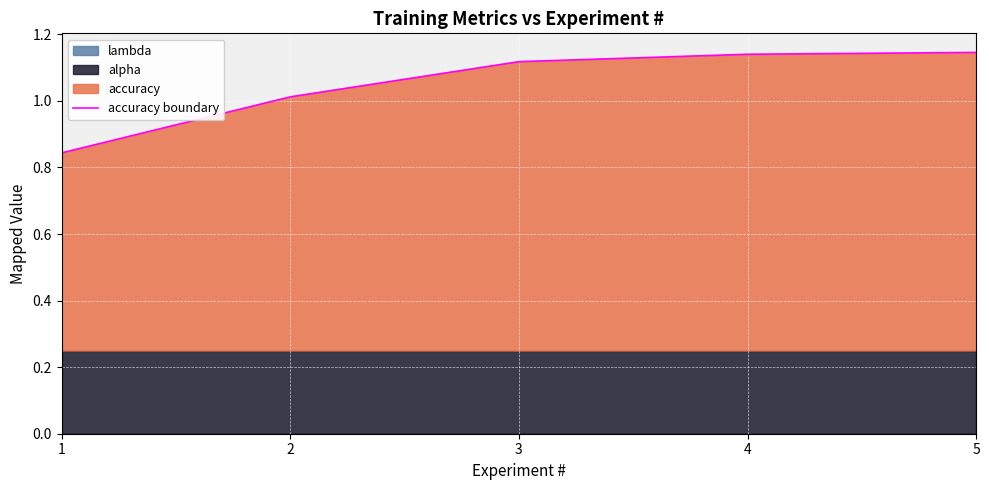

Is it true that the value at 1 is 1.2?

False